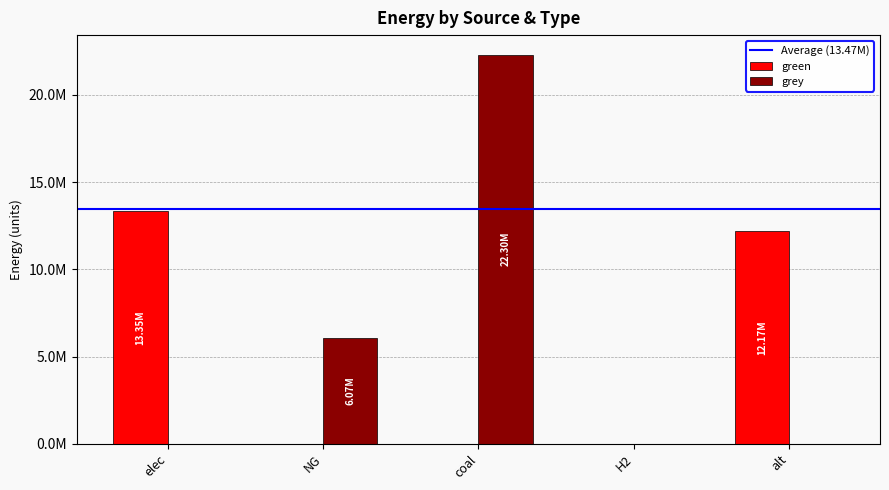

What position from the left is alt?

5